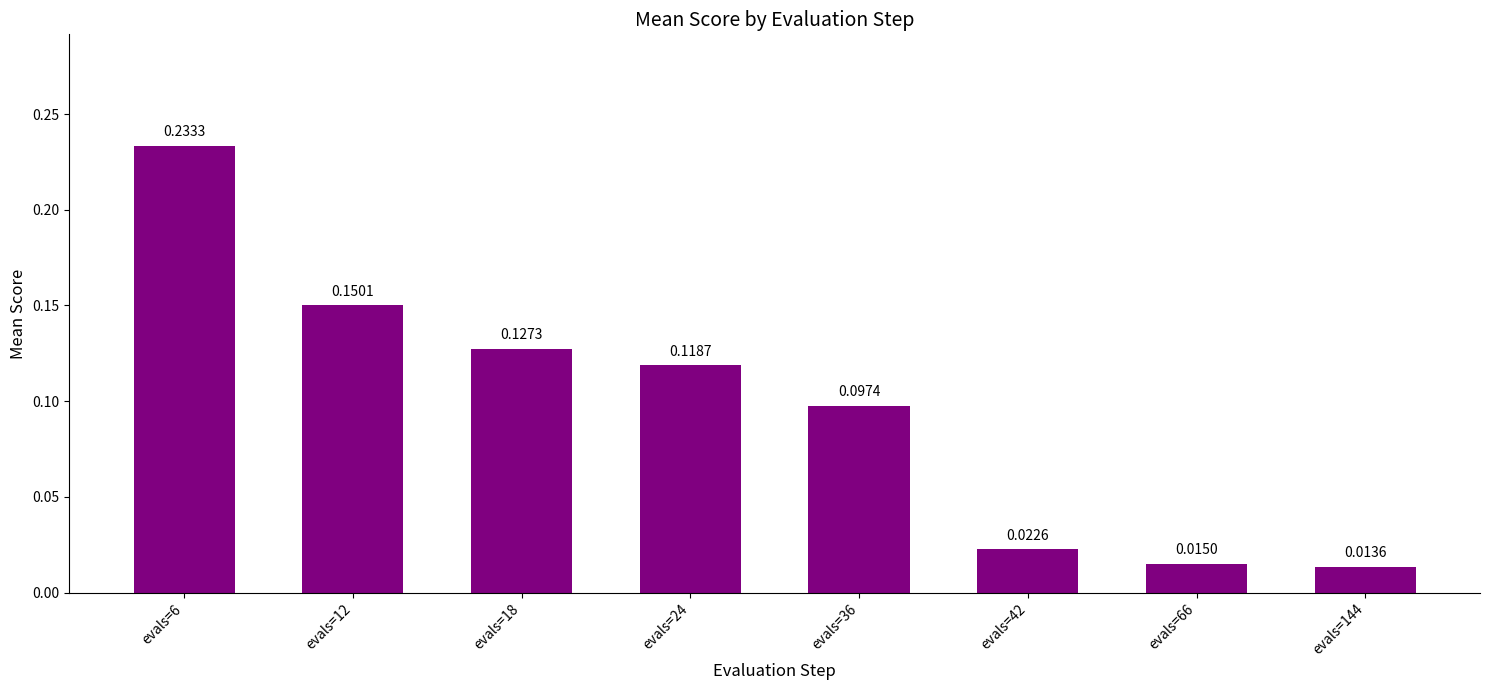

At which category does the chart reach its minimum across all series?

evals=144